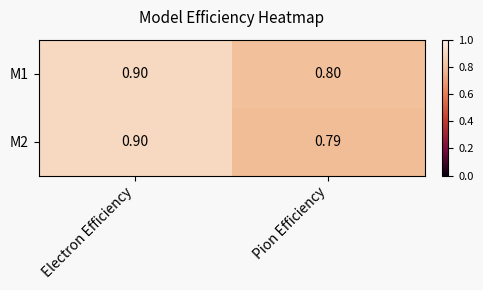

At which category is the sum across all series the highest?

Electron Efficiency